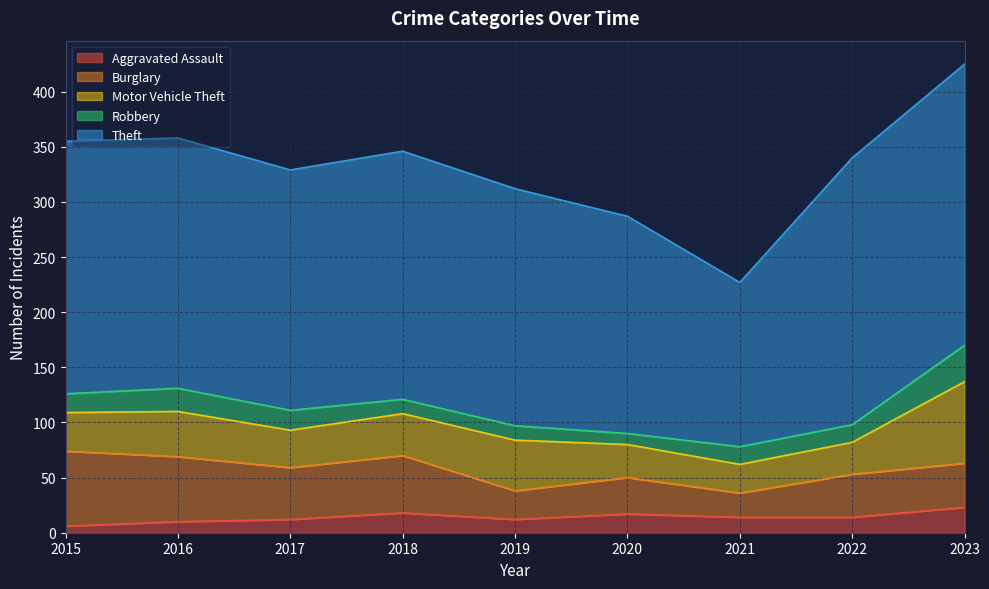

Where does the Theft series first go above 225?

2015